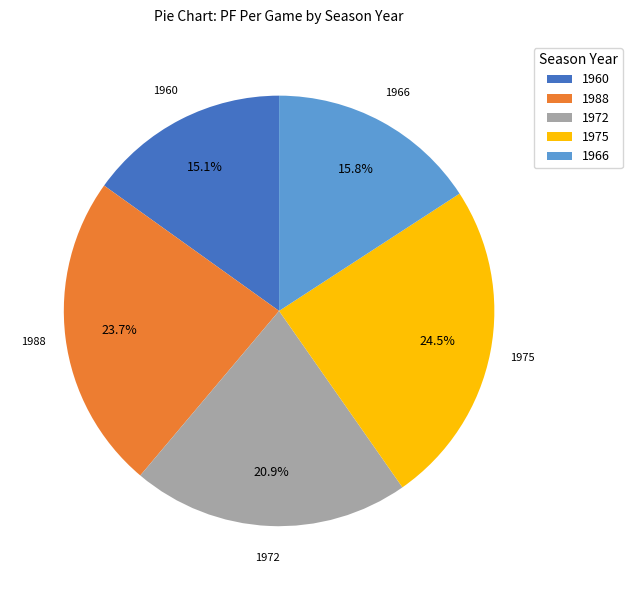

To the nearest percent, what portion does 1972 represent?

21%